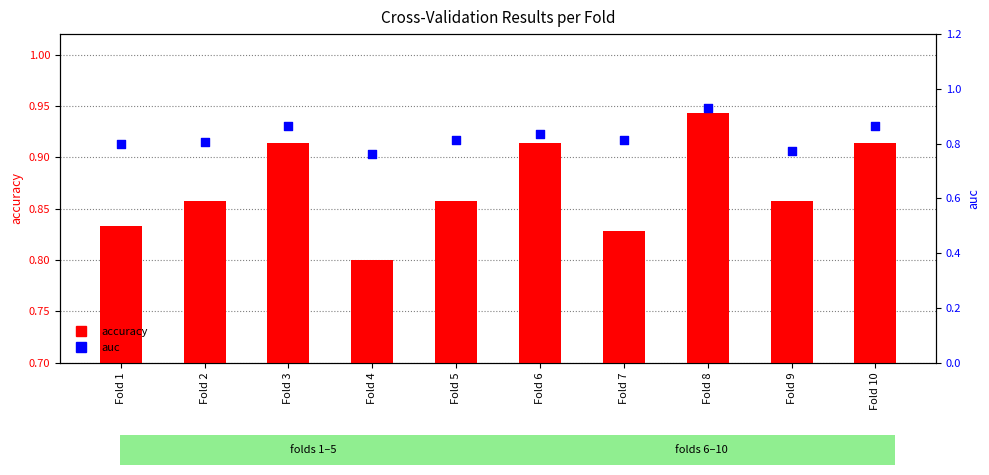

What is the total value across all series at Fold 9?

1.6